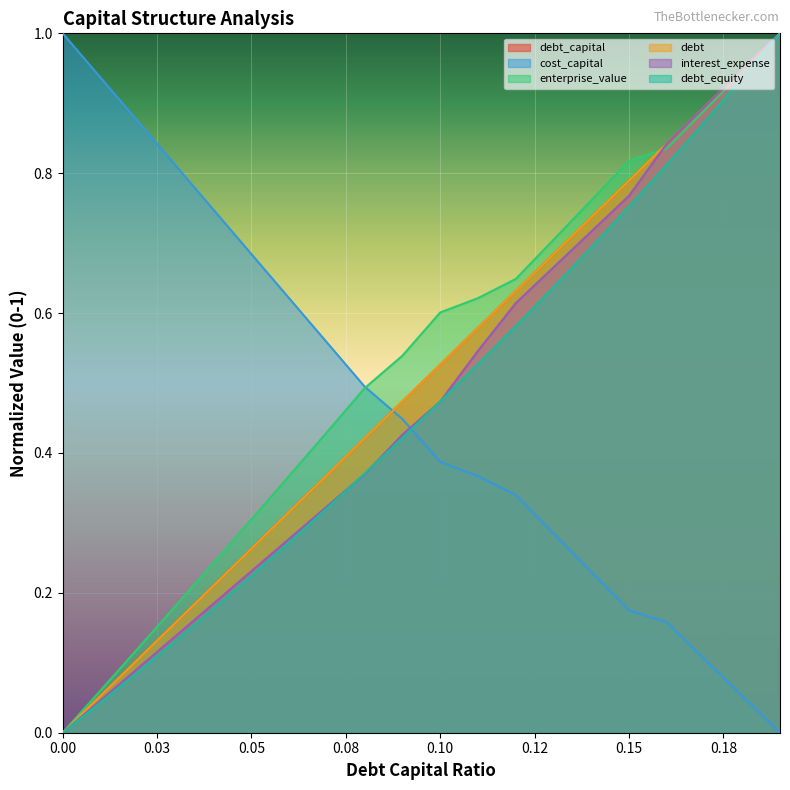

How many lines are shown in the chart?

6